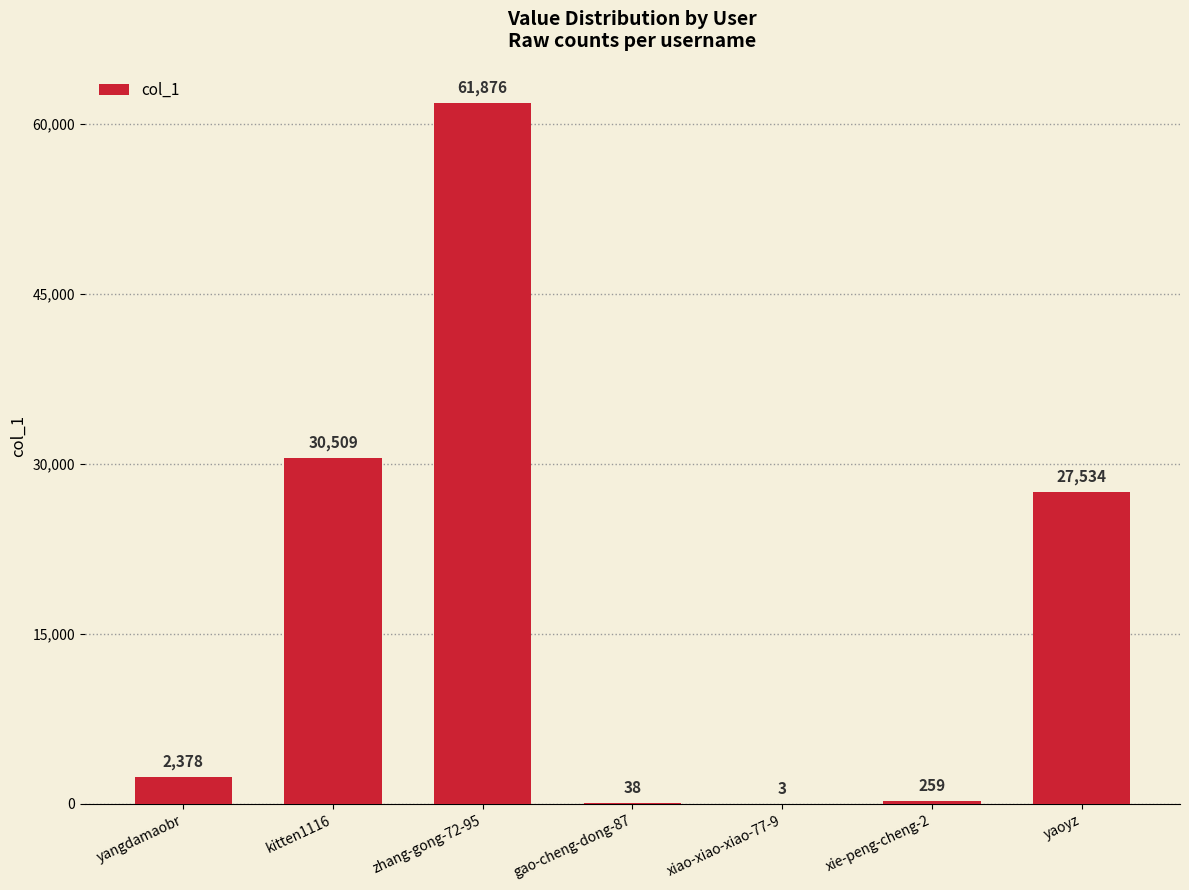

What is the sum of all values?

122597